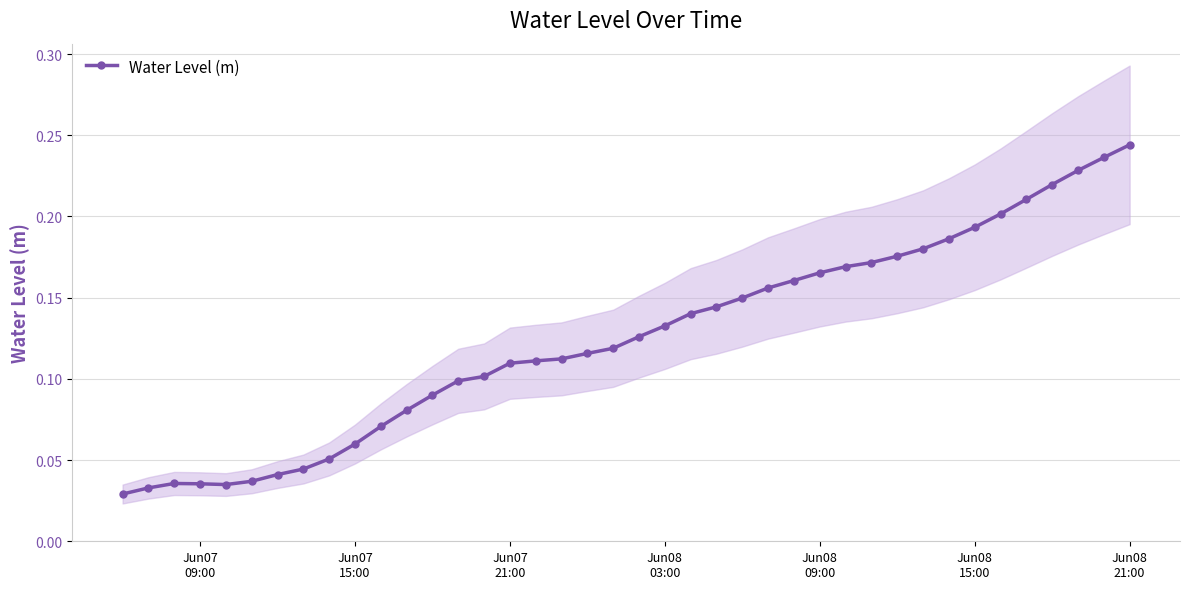

What is the difference between the maximum and second lowest values?

0.2